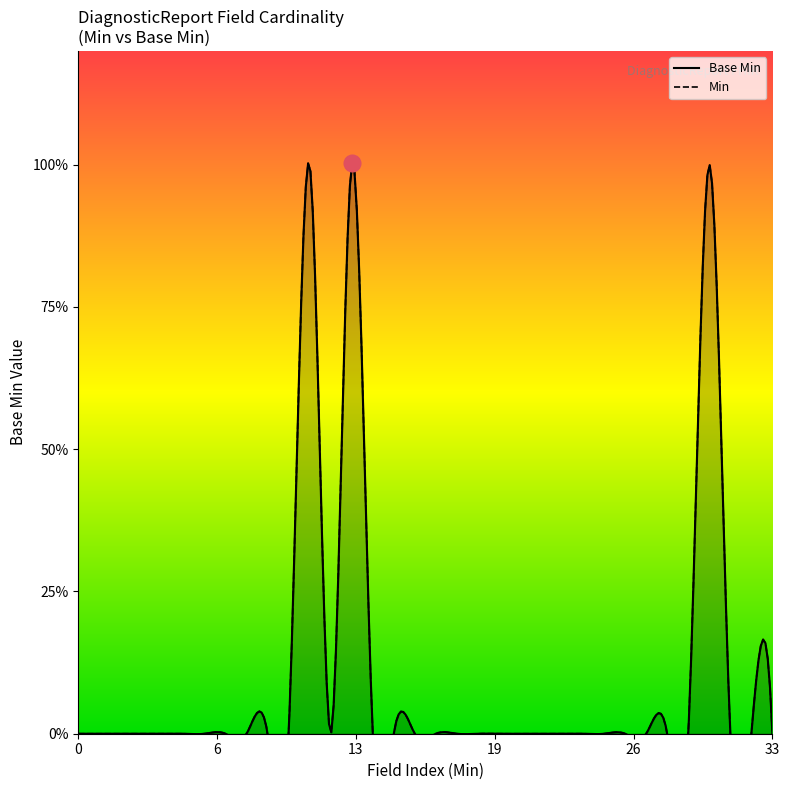

Count the number of data series in this chart.

1